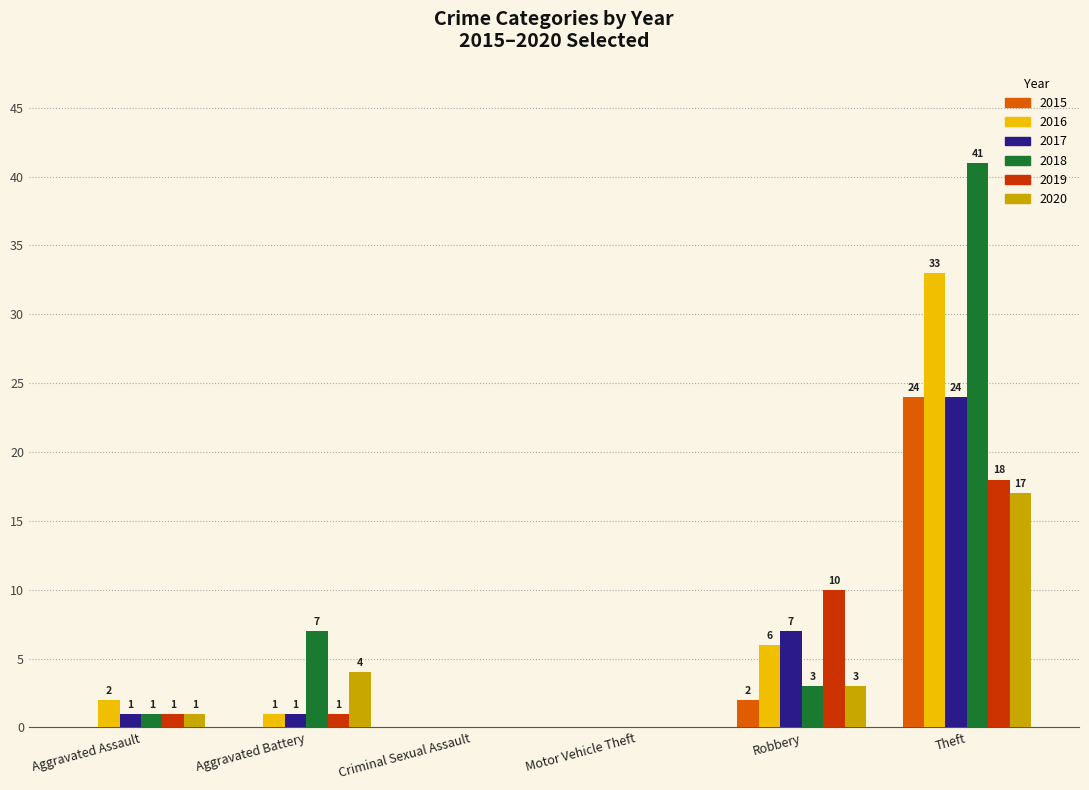

Reading right to left, transcribe all the data shown in this chart.

2015: Theft=24	Robbery=2	Motor Vehicle Theft=0	Criminal Sexual Assault=0	Aggravated Battery=0	Aggravated Assault=0
2016: Theft=33	Robbery=6	Motor Vehicle Theft=0	Criminal Sexual Assault=0	Aggravated Battery=1	Aggravated Assault=2
2017: Theft=24	Robbery=7	Motor Vehicle Theft=0	Criminal Sexual Assault=0	Aggravated Battery=1	Aggravated Assault=1
2018: Theft=41	Robbery=3	Motor Vehicle Theft=0	Criminal Sexual Assault=0	Aggravated Battery=7	Aggravated Assault=1
2019: Theft=18	Robbery=10	Motor Vehicle Theft=0	Criminal Sexual Assault=0	Aggravated Battery=1	Aggravated Assault=1
2020: Theft=17	Robbery=3	Motor Vehicle Theft=0	Criminal Sexual Assault=0	Aggravated Battery=4	Aggravated Assault=1